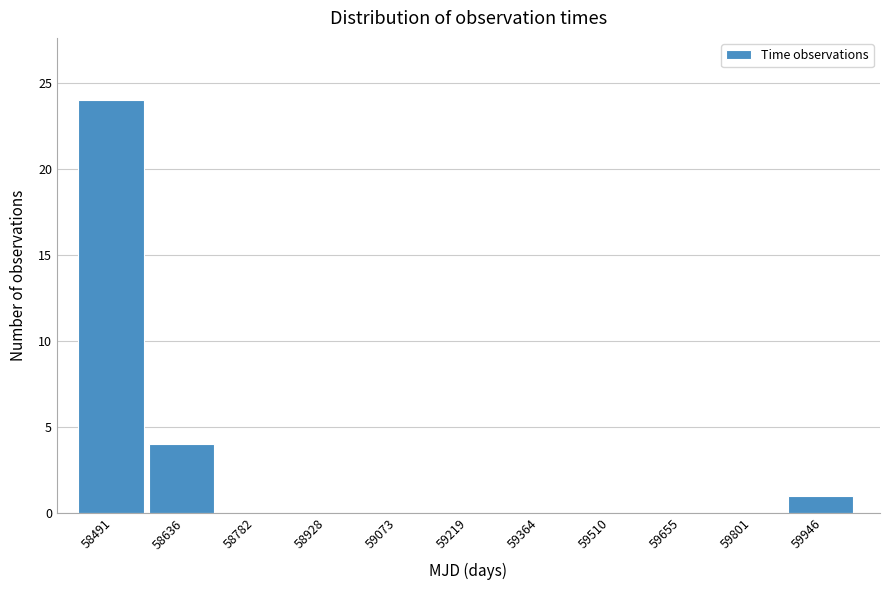

Reading left to right, transcribe all the data shown in this chart.

58491=24	58636=4	58782=0	58928=0	59073=0	59219=0	59364=0	59510=0	59655=0	59801=0	59946=1